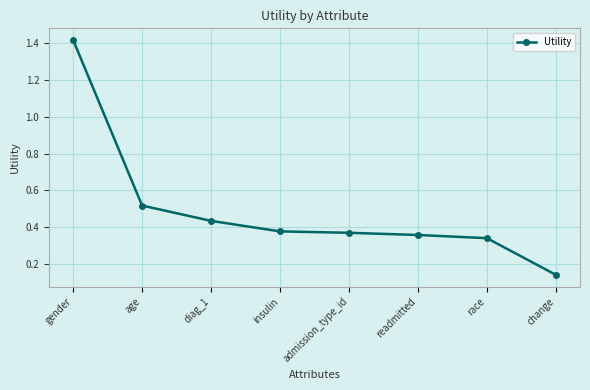

Is it true that the value at readmitted is 0.1?

False